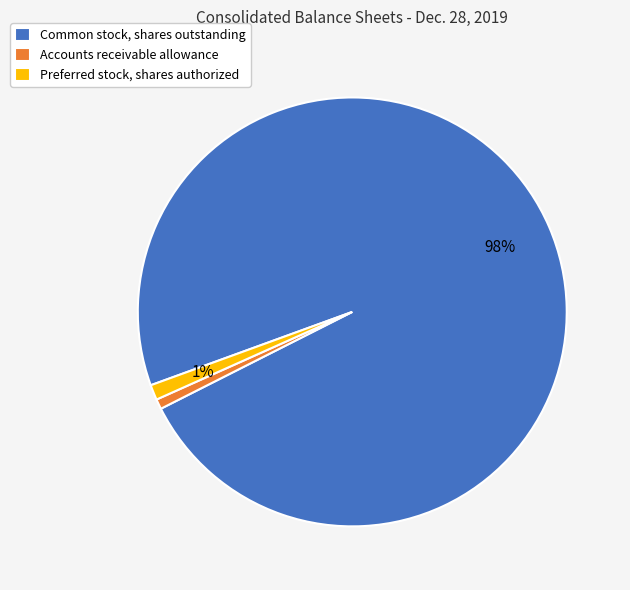

Which category has the biggest portion of the pie?

Common stock, shares outstanding